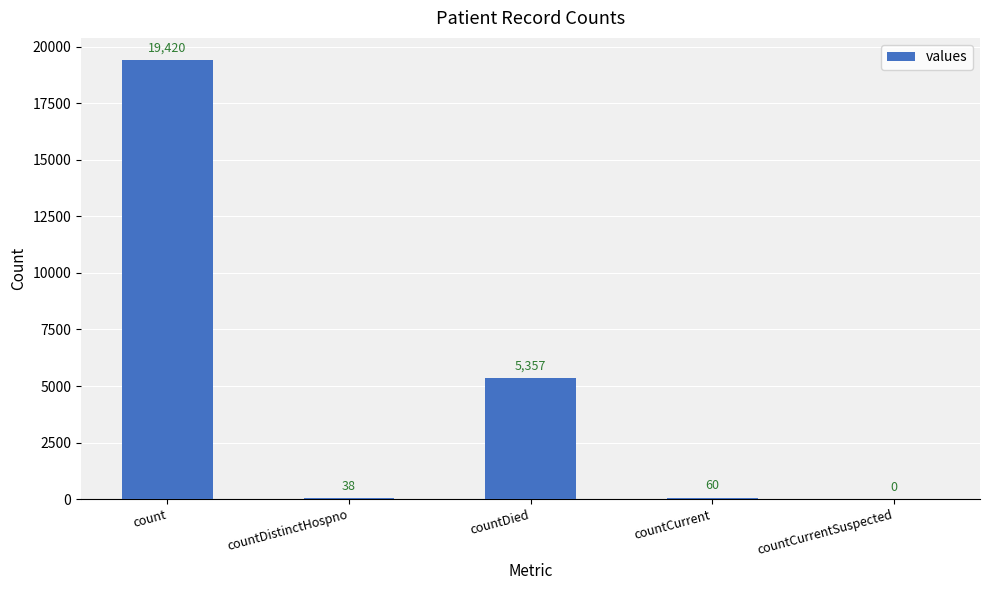

How many categories are shown in the chart?

5